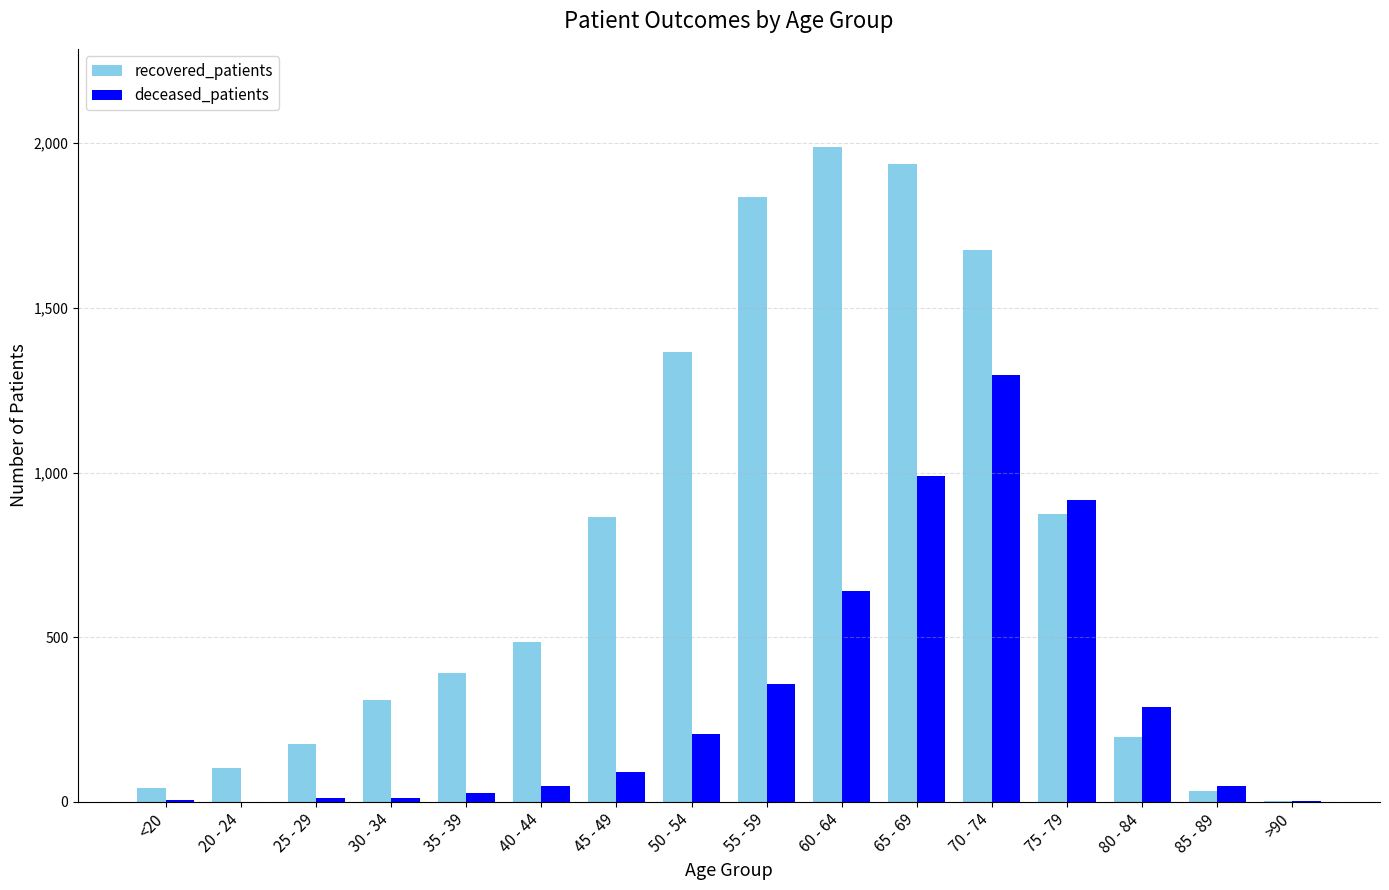

What is the highest value of the recovered_patients series?

1988